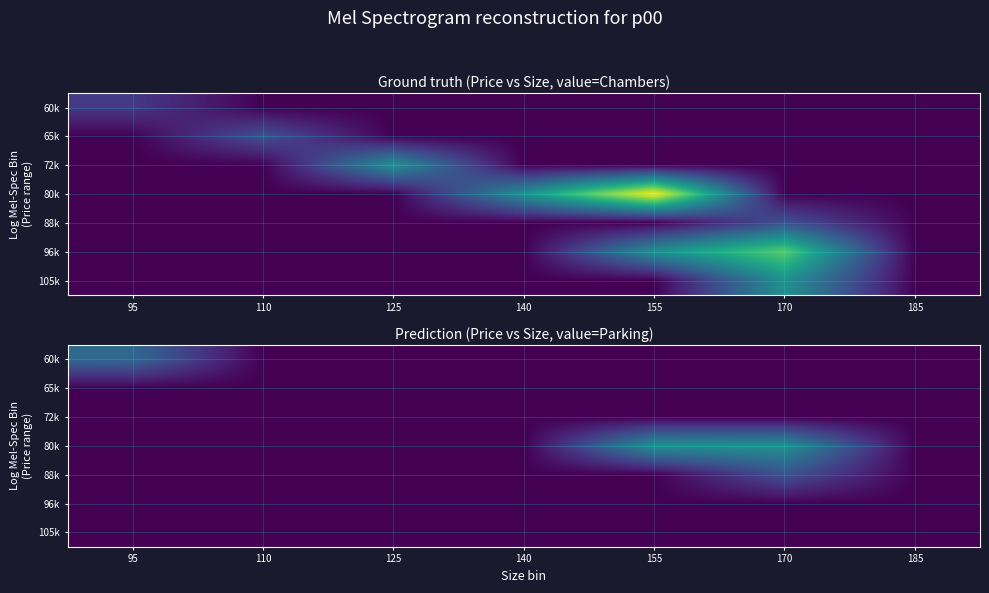

At how many categories does at least one series exceed 1?

3